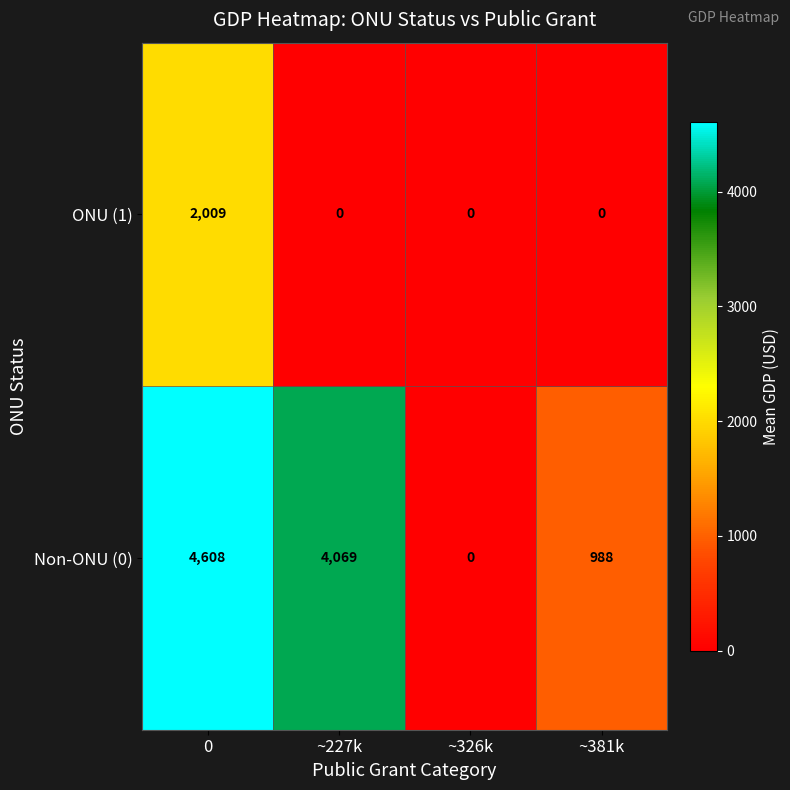

Reading left to right, transcribe all the data shown in this chart.

ONU (1): 0=2009	~227k=0	~326k=0	~381k=0
Non-ONU (0): 0=4608	~227k=4069	~326k=0	~381k=988